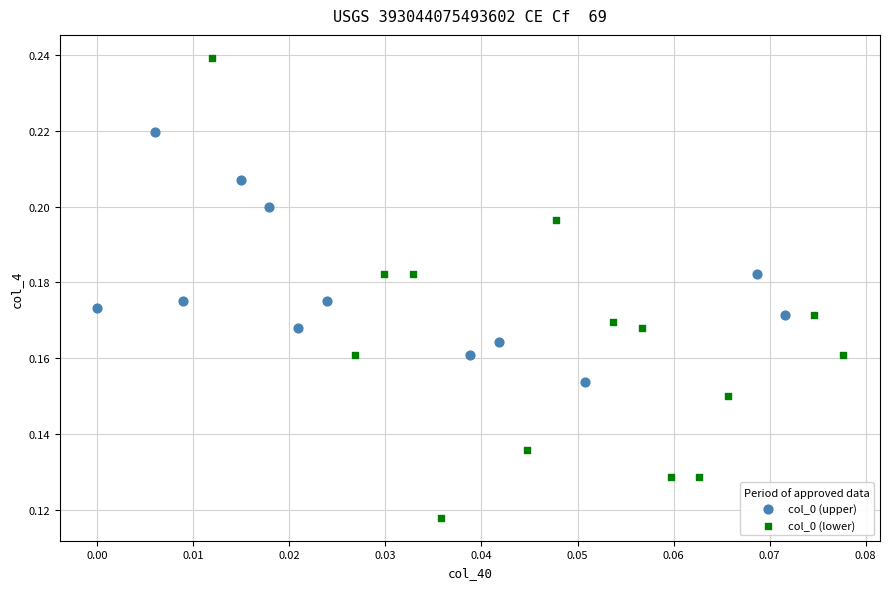

Which series contains the lowest Y value?

col_0 (lower)